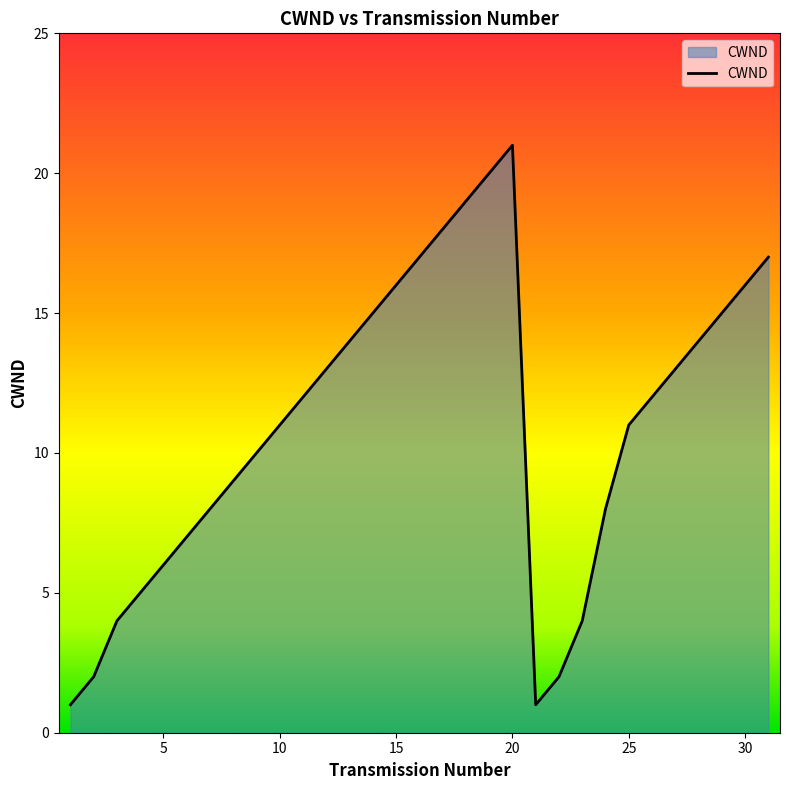

What is the greatest value displayed?

21